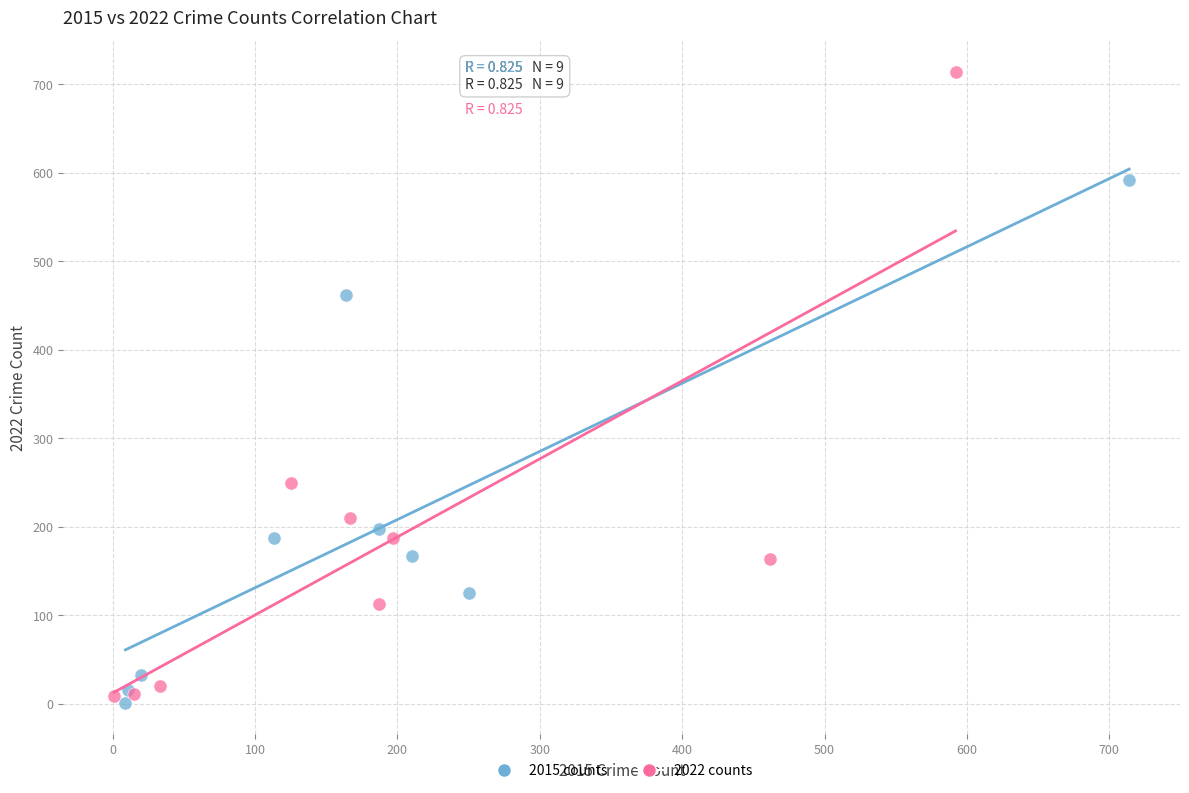

Which series reaches the maximum Y coordinate?

2022 counts